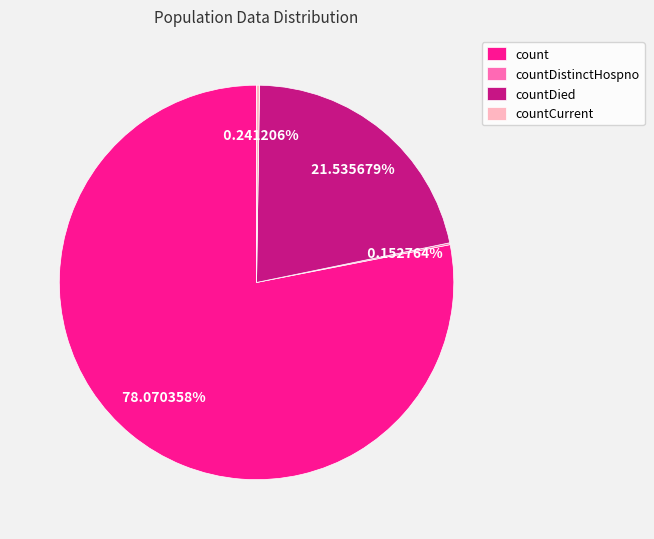

Is it true that count is 88% of the pie?

False